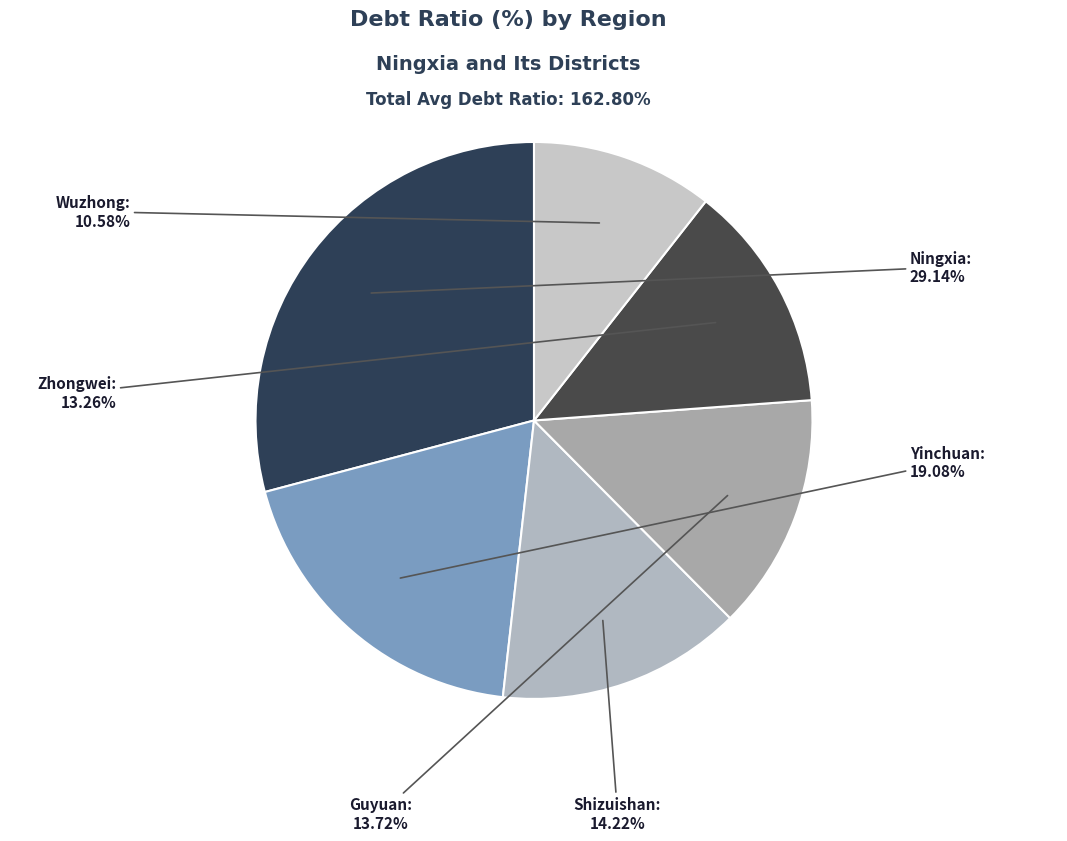

Is Ningxia the majority of the pie?

No